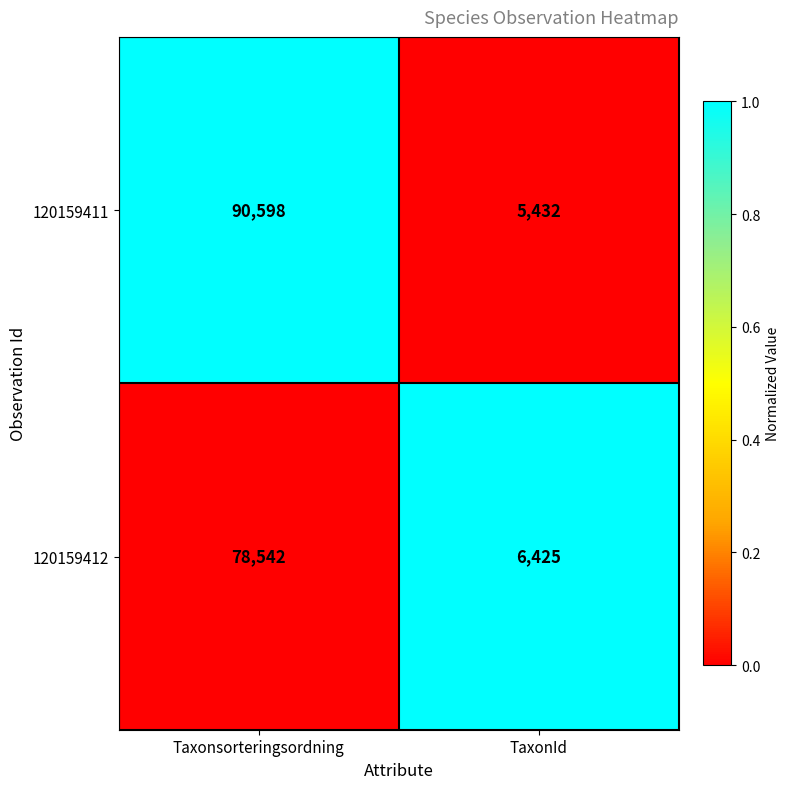

At TaxonId, list the series in order from smallest to largest.

120159411, 120159412